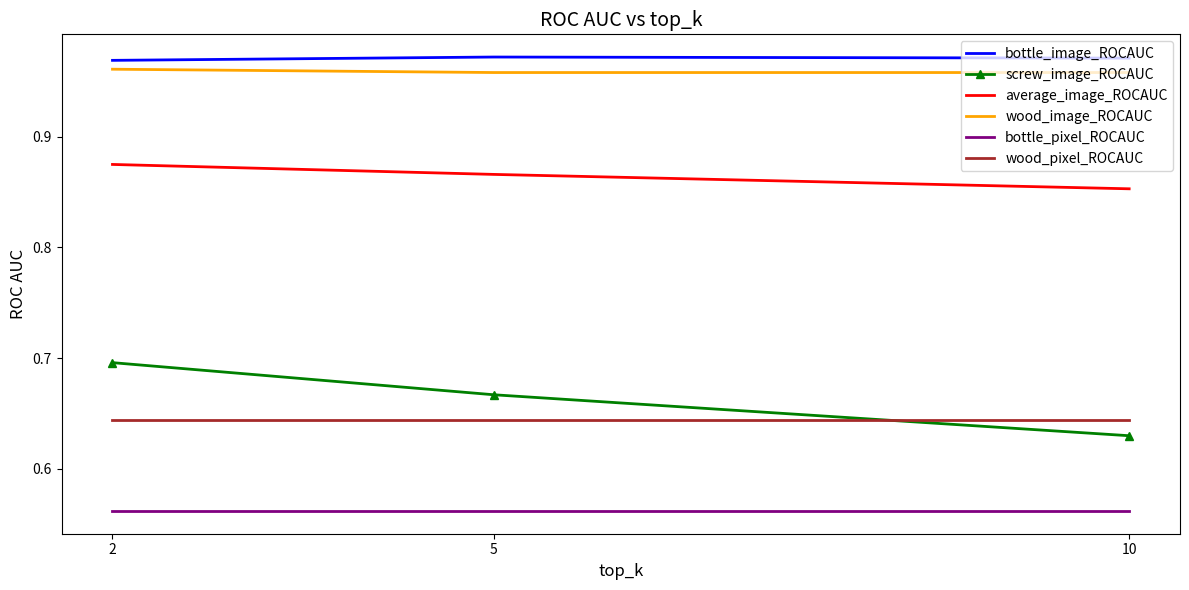

True or false: bottle_pixel_ROCAUC has a value of 0.3 at 2.

False